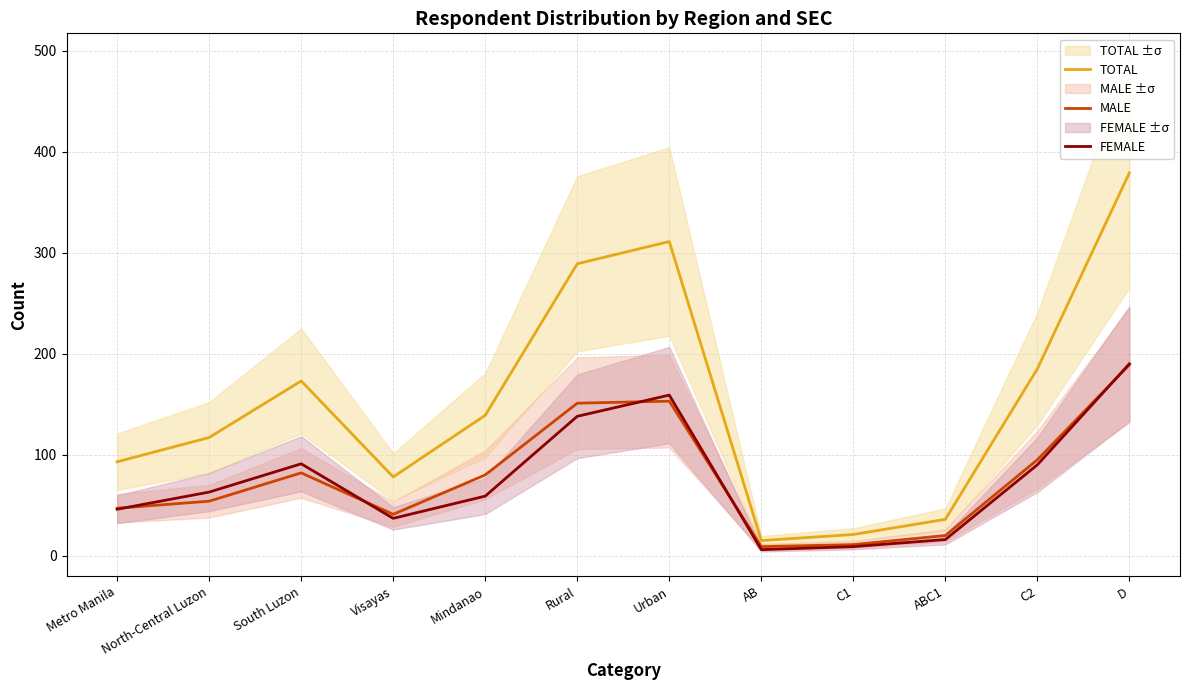

At which label does FEMALE first exceed 63?

South Luzon